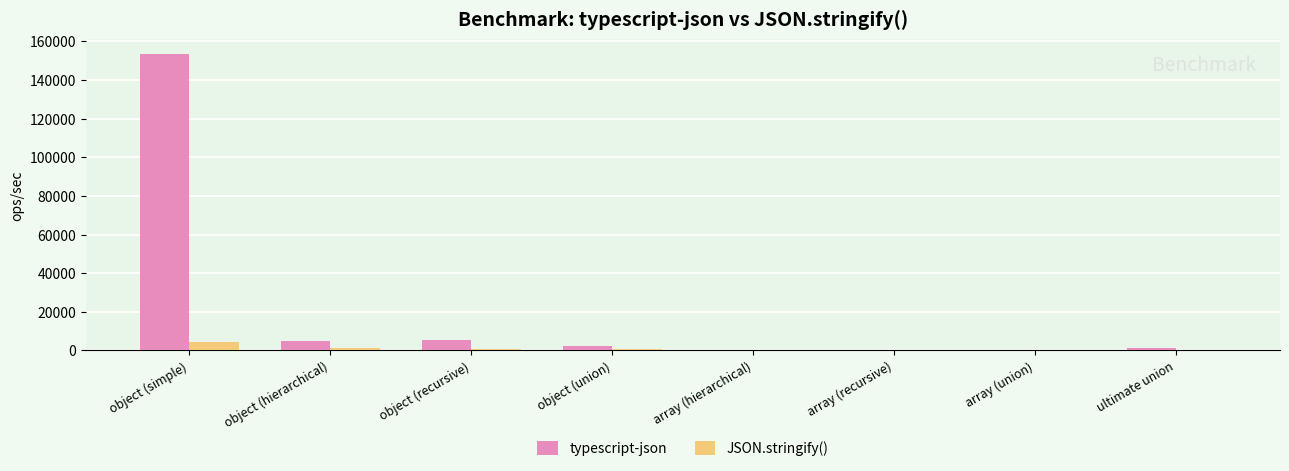

Which series has the largest total across all categories?

typescript-json